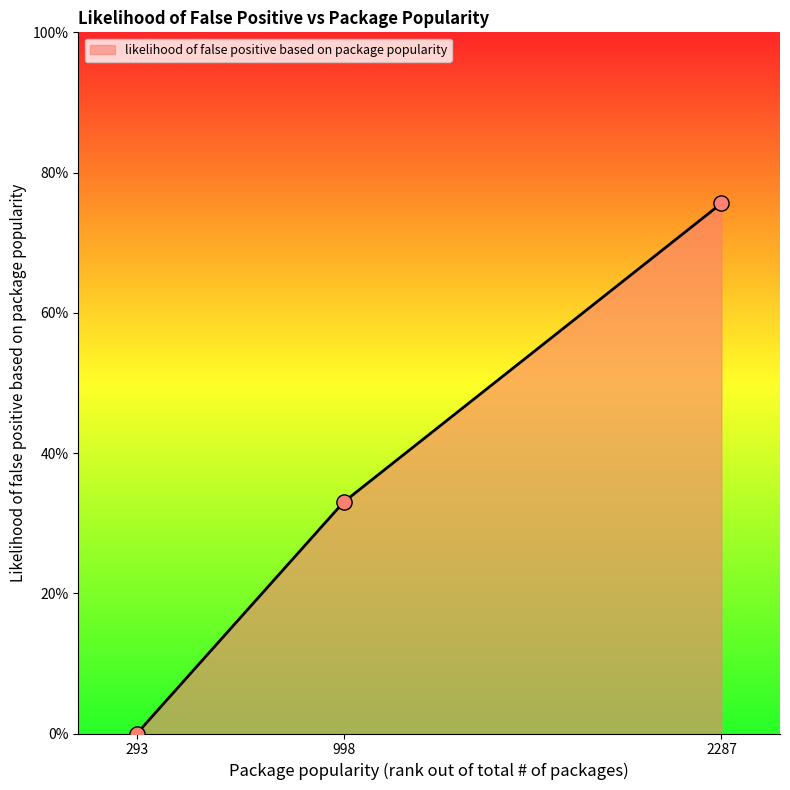

What is the change in value from 998 to 2287?

+0.4